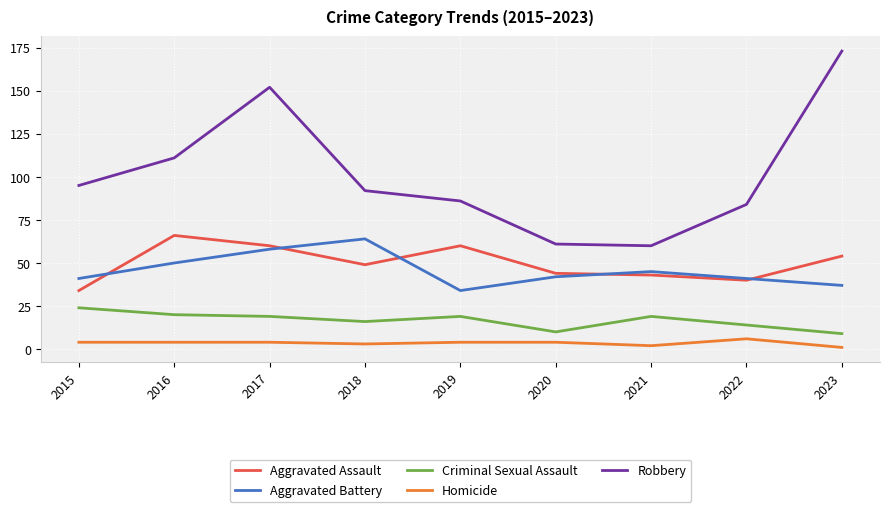

At which category is the sum across all series the highest?

2017